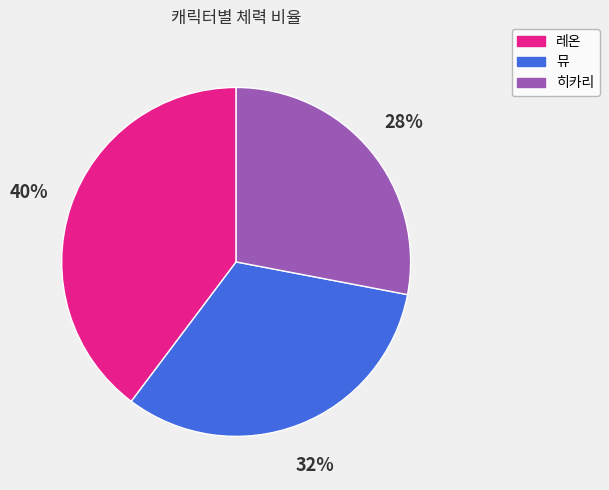

Is there a majority slice in this chart?

No